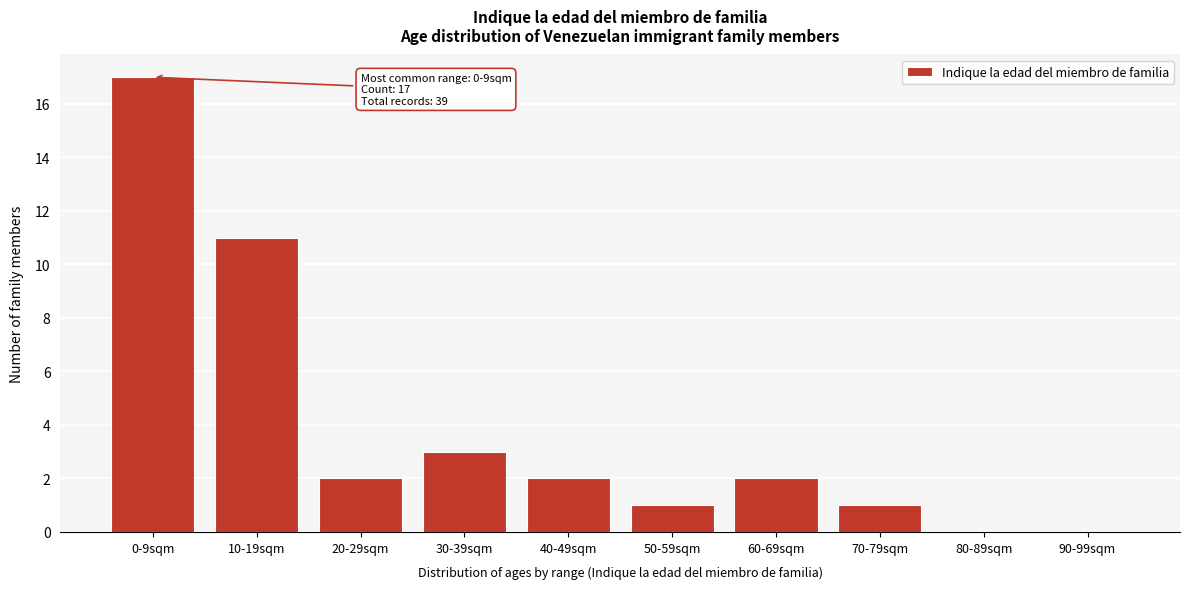

Reading left to right, what are all the values shown in this chart?

0-9sqm=17	10-19sqm=11	20-29sqm=2	30-39sqm=3	40-49sqm=2	50-59sqm=1	60-69sqm=2	70-79sqm=1	80-89sqm=0	90-99sqm=0